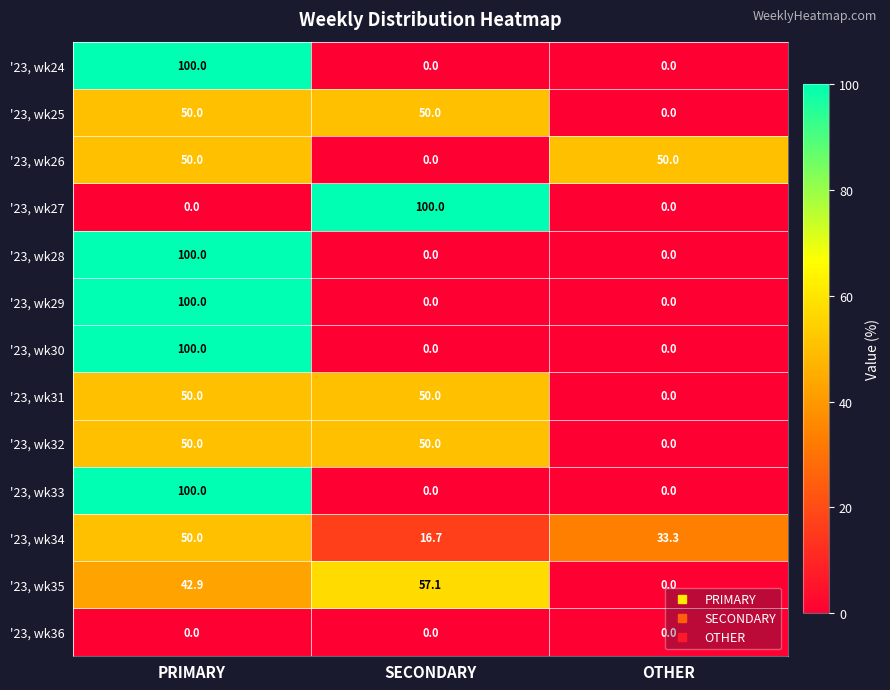

Is it true that '23, wk35 equals 29.5 at OTHER?

False